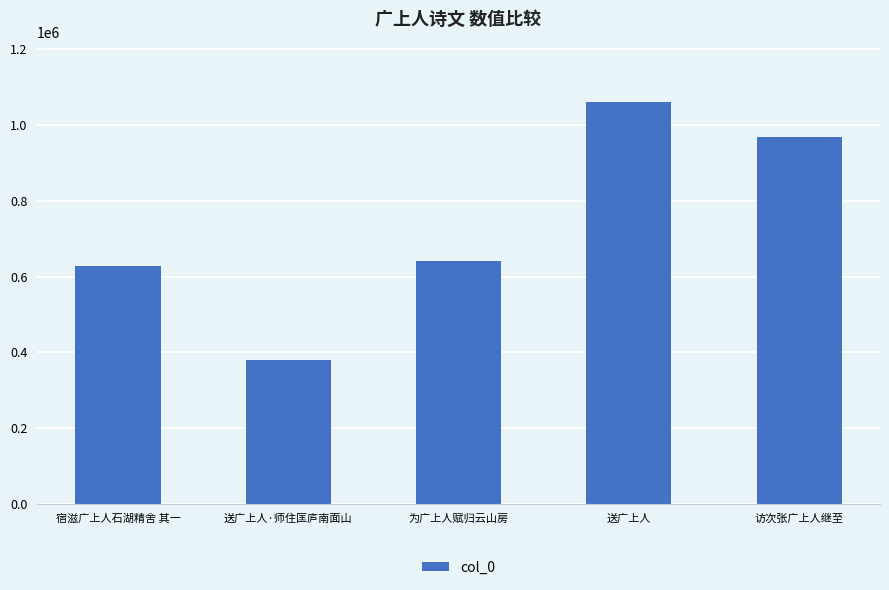

The chart shows a value of 591296 at 访次张广上人继至. True or false?

False